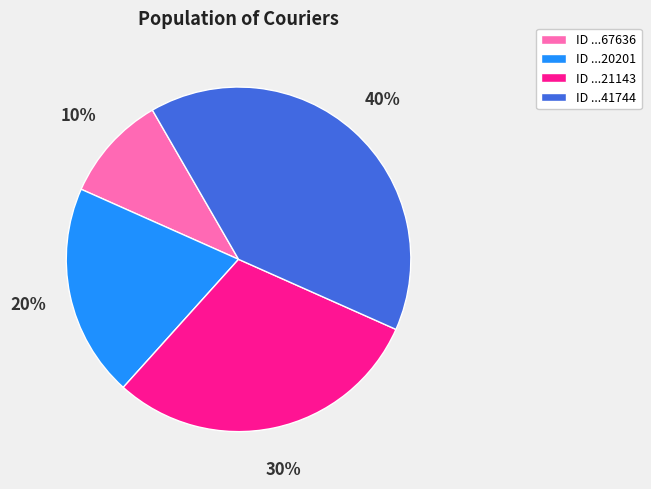

To the nearest percent, what is the difference between the largest and smallest slice percentages?

30%